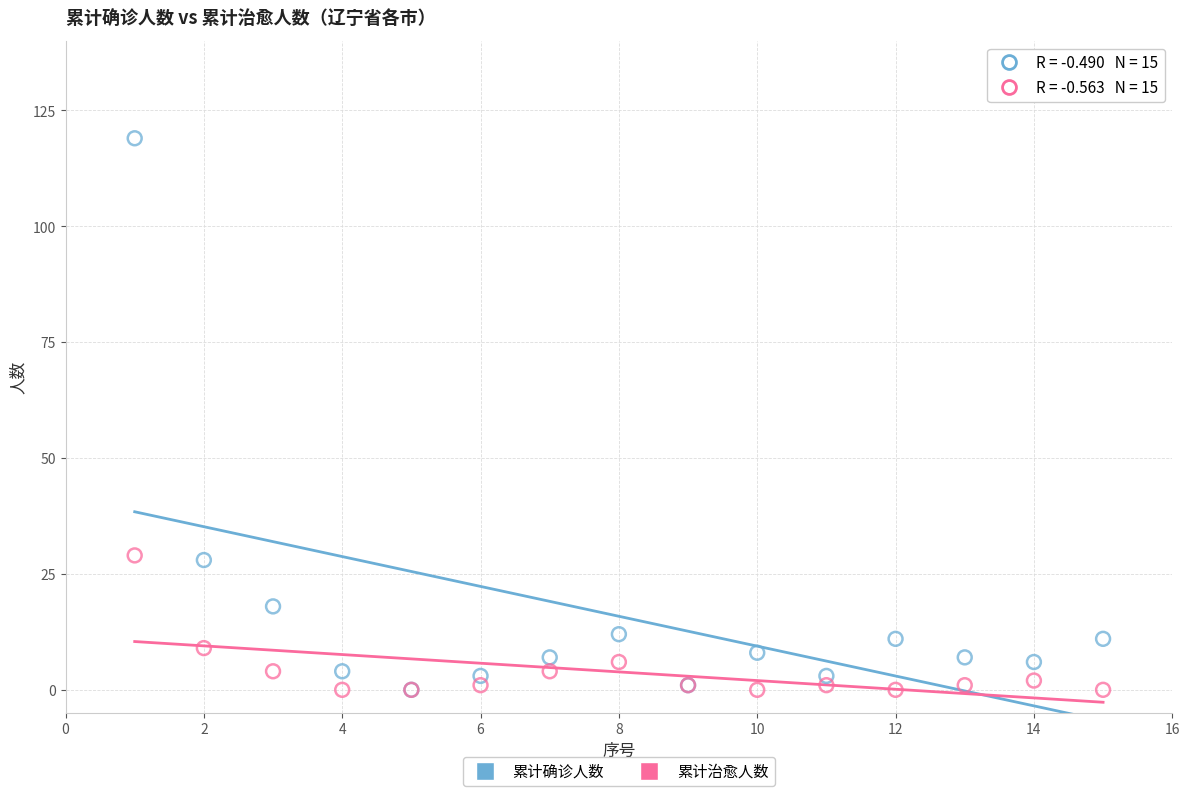

Which series contains the highest Y value?

累计确诊人数